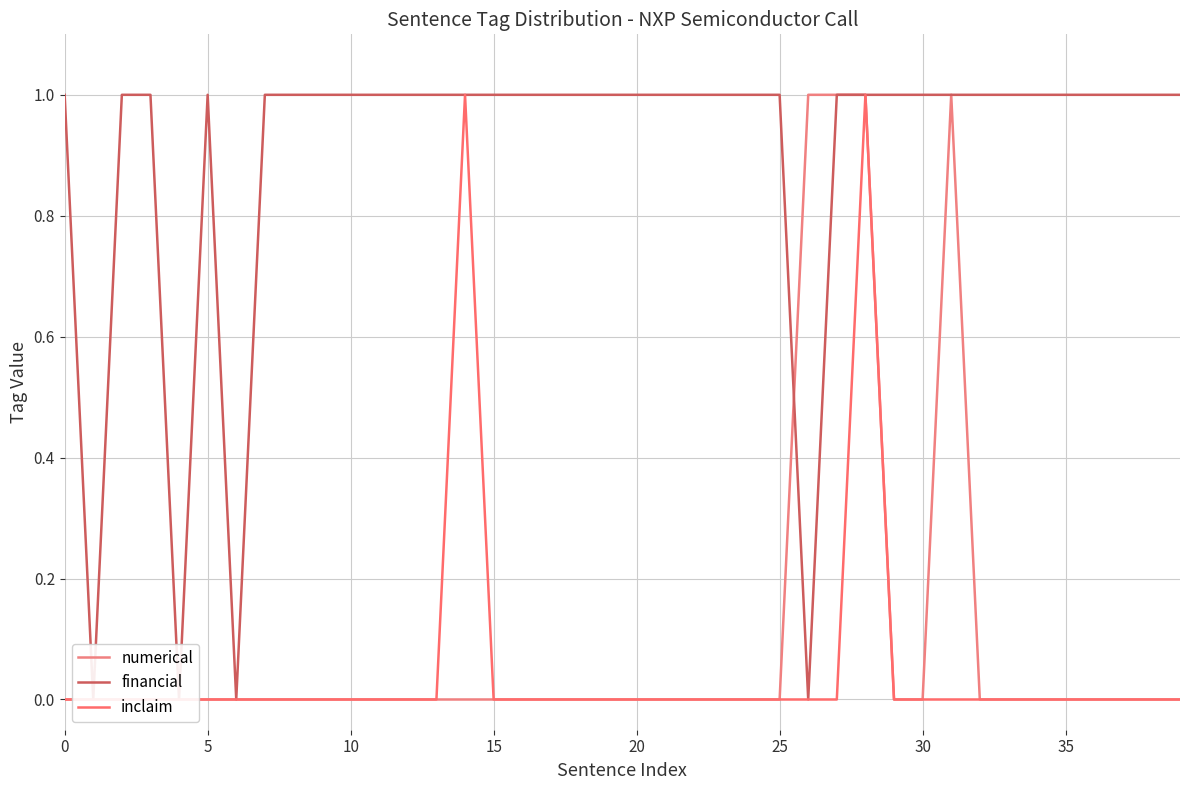

The value of inclaim at 16 is 0. True or false?

True